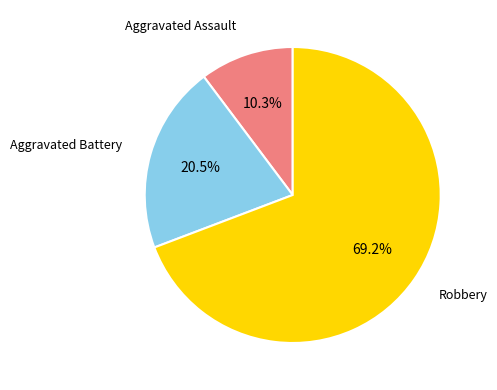

Which category accounts for the majority?

Robbery